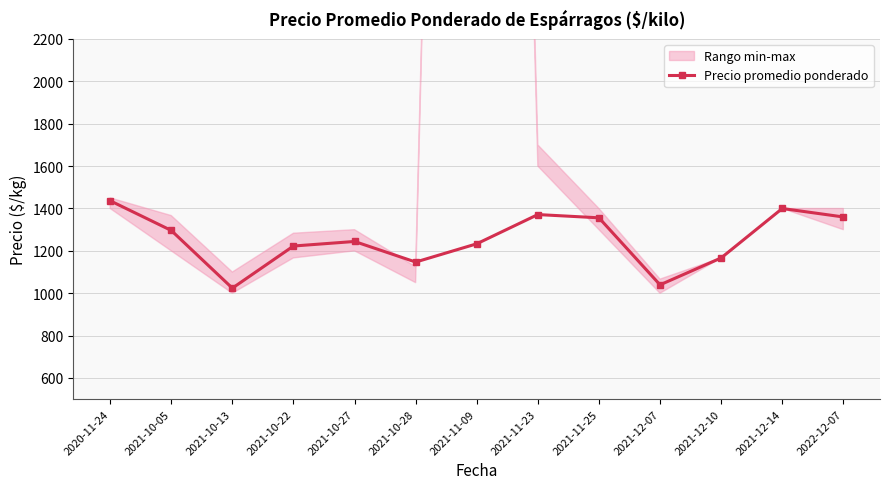

What is the smallest value displayed?

1024.0